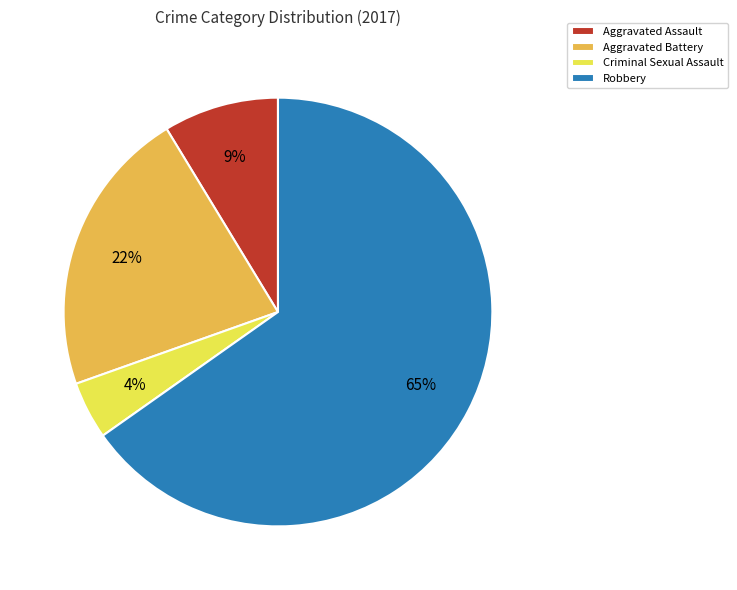

Is there a majority slice in this chart?

Yes